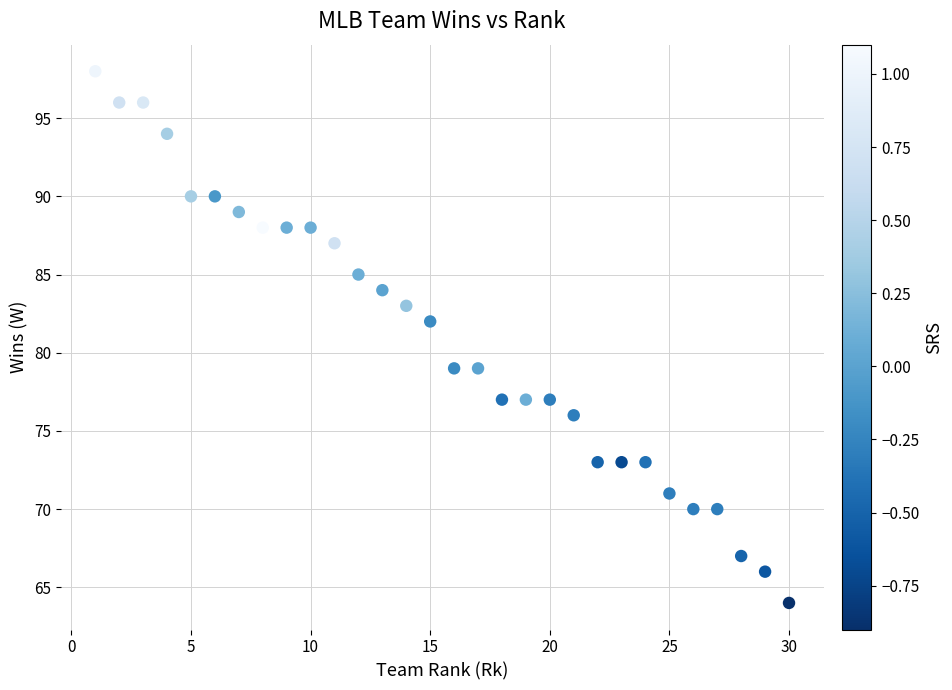

What is the range of Y values (max minus min)?

34